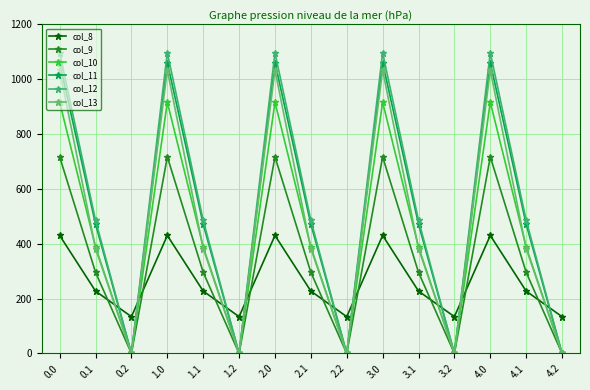

At how many categories does at least one series exceed 928?

5